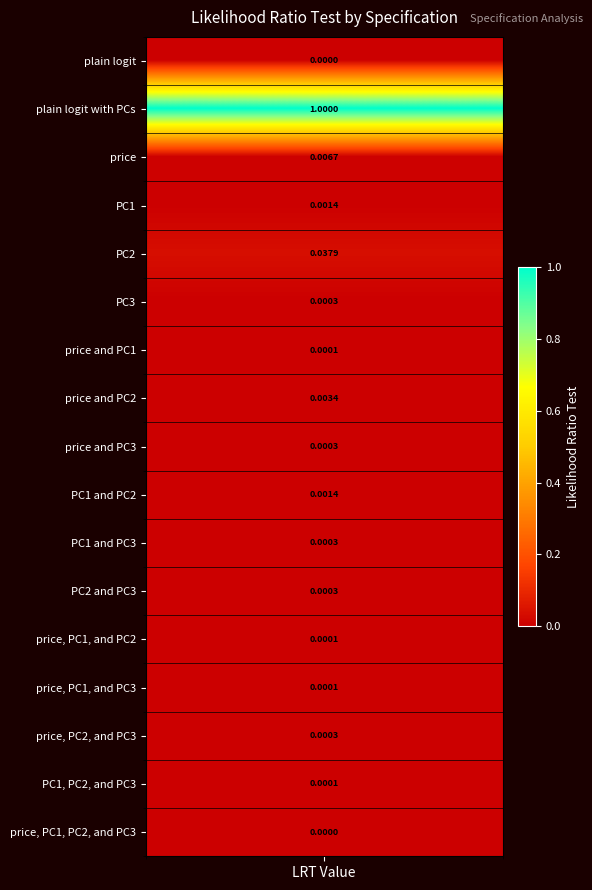

How many data points are above 0?

16